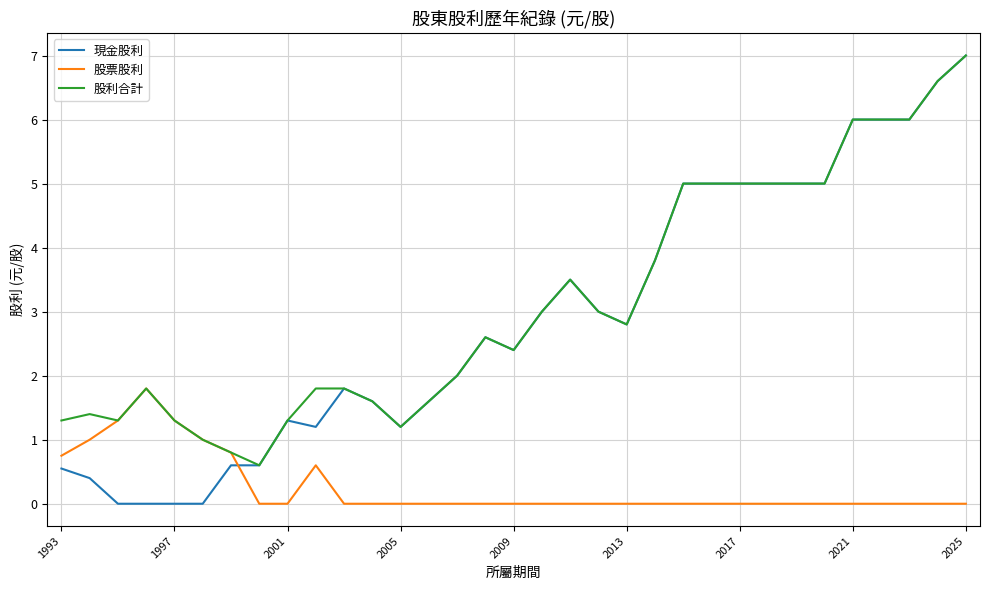

Does the chart have visible grid lines?

Yes